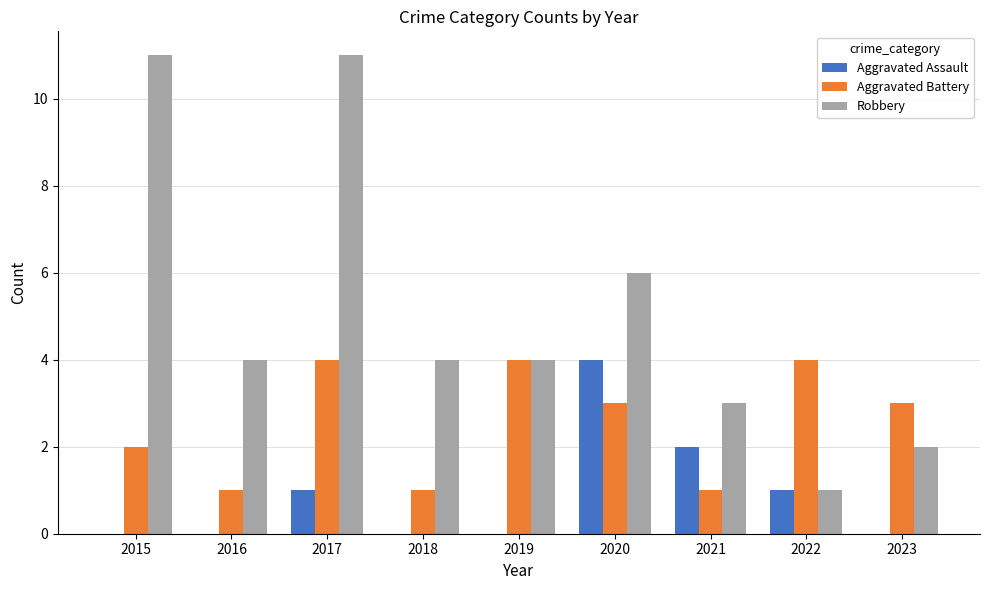

The value of Robbery at 2017 is 18. True or false?

False